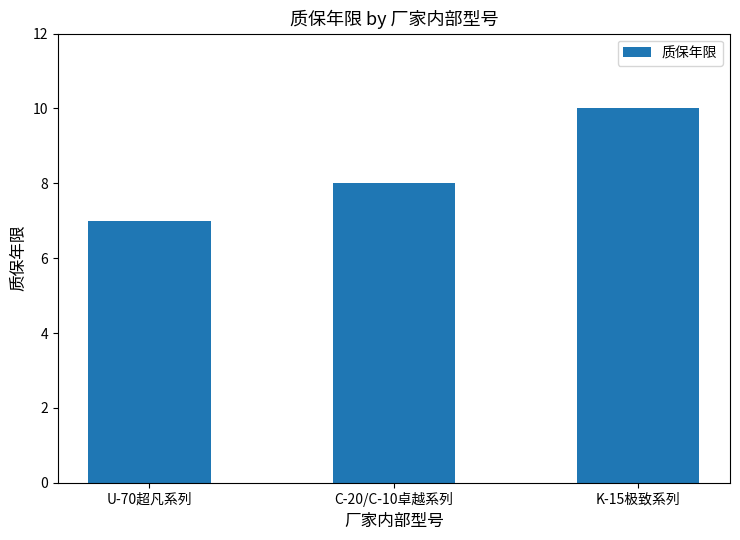

What is the smallest value displayed?

7